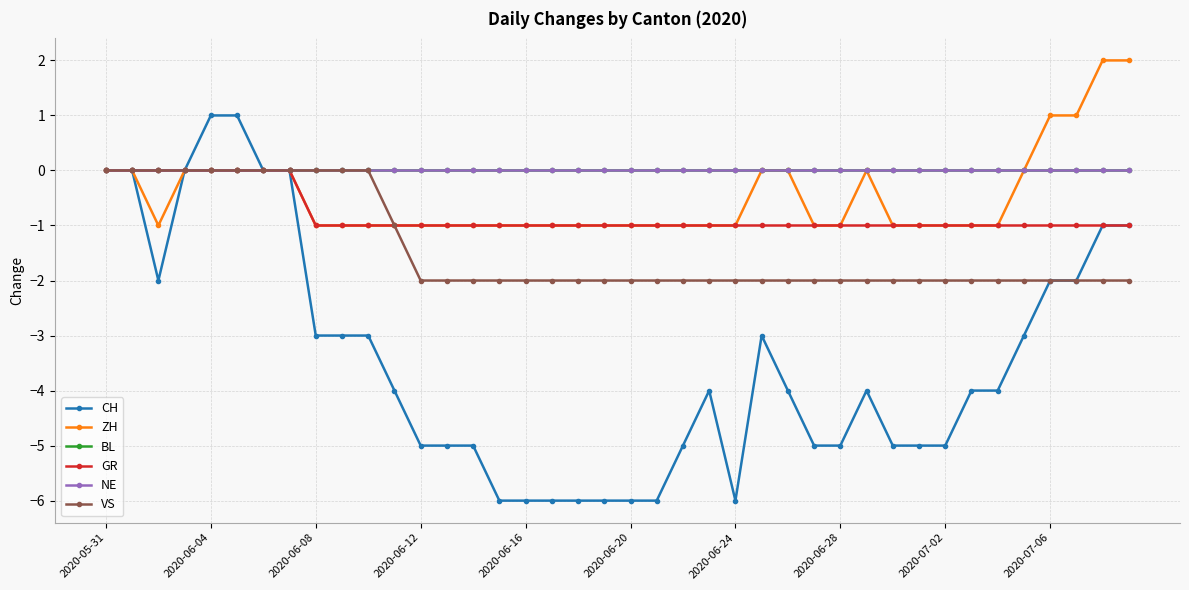

Is this an area chart (filled region under the line)?

No